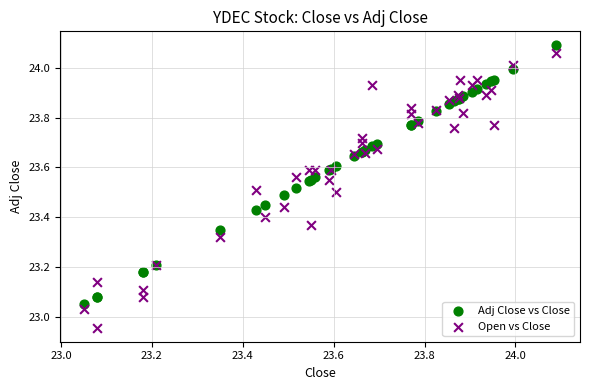

What are all the series names shown in the legend?

Adj Close vs Close, Open vs Close